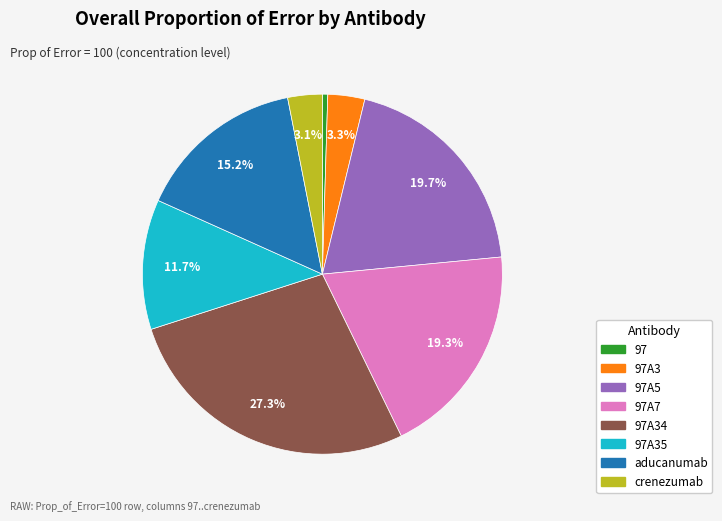

Is there a majority slice in this chart?

No